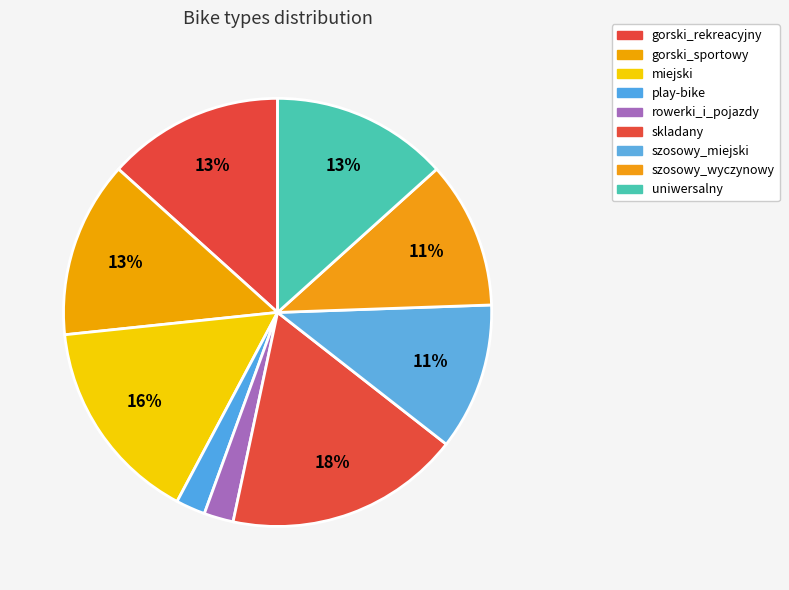

Combined, do rowerki_i_pojazdy and szosowy_wyczynowy account for over 50%?

No